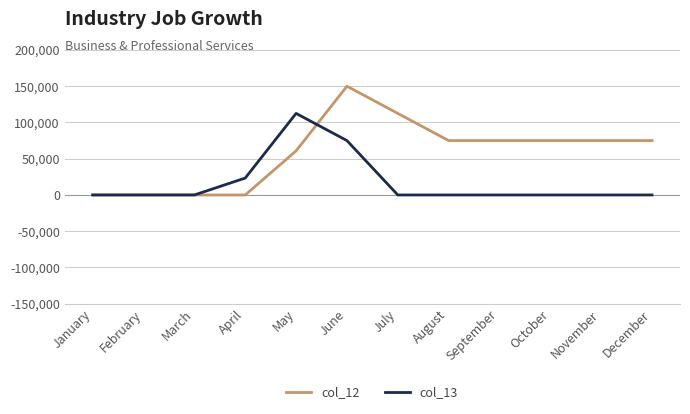

Reading left to right, transcribe all the data shown in this chart.

col_12: January=0.0	February=0.0	March=0.0	April=0.0	May=60845.9	June=150000.0	July=112500.0	August=75000.0	September=75000.0	October=75000.0	November=75000.0	December=75000.0
col_13: January=0.0	February=0.0	March=0.0	April=23345.9	May=112500.0	June=75000.0	July=0.0	August=0.0	September=0.0	October=0.0	November=0.0	December=0.0